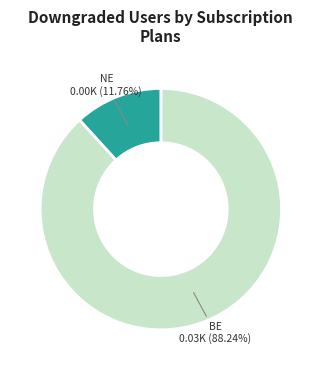

Is there a majority slice in this chart?

Yes